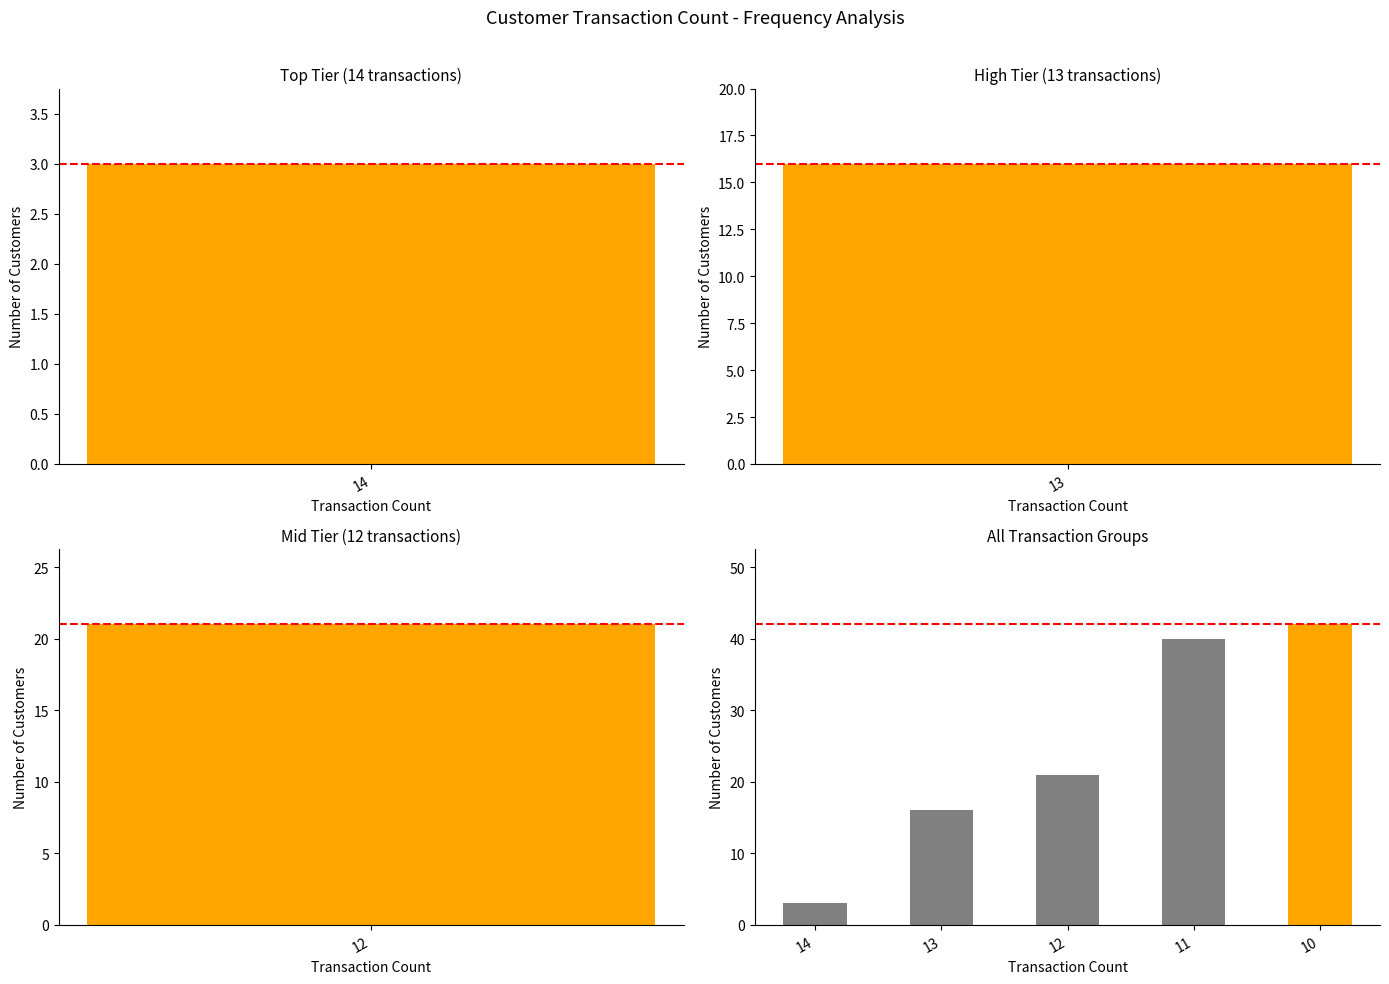

What is the average value?

24